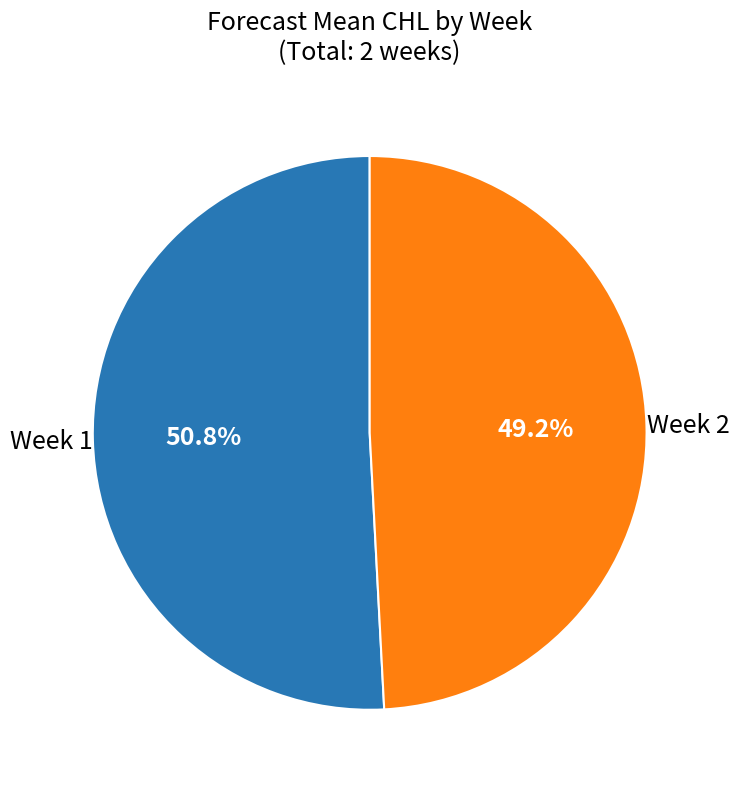

Is there any slice that represents more than half of the pie?

Yes